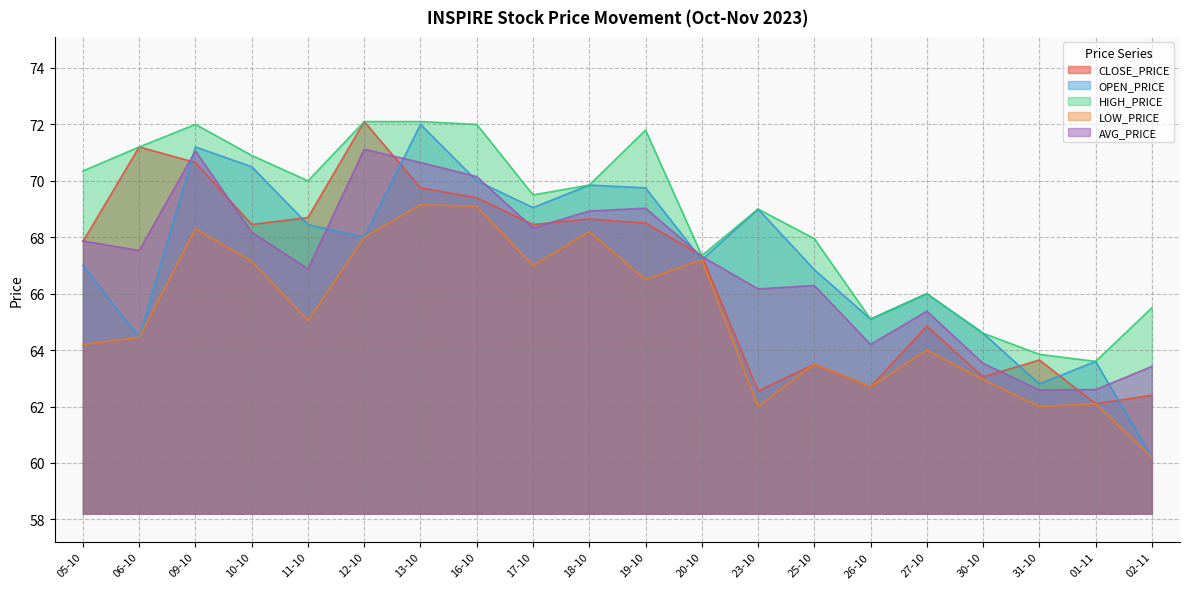

How many categories are shown in the chart?

20